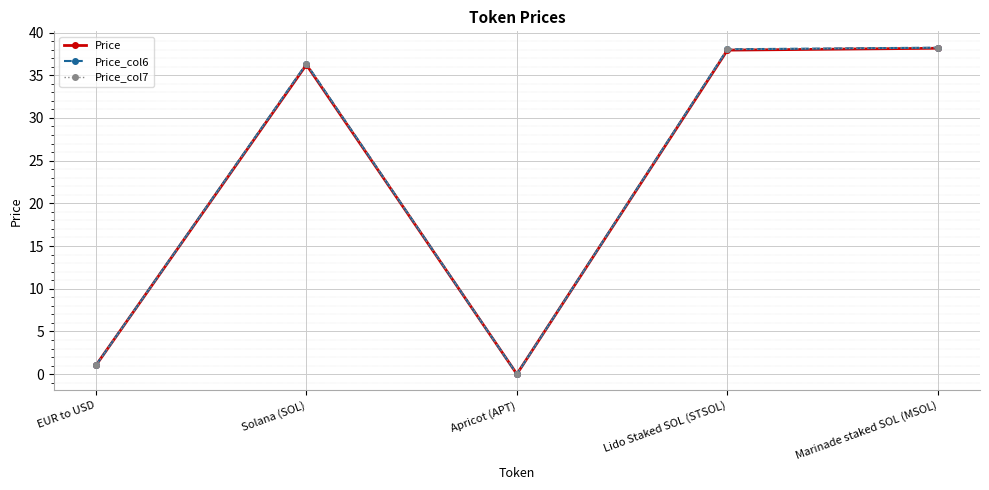

True or false: Price_col7 and Price cross at least once.

False